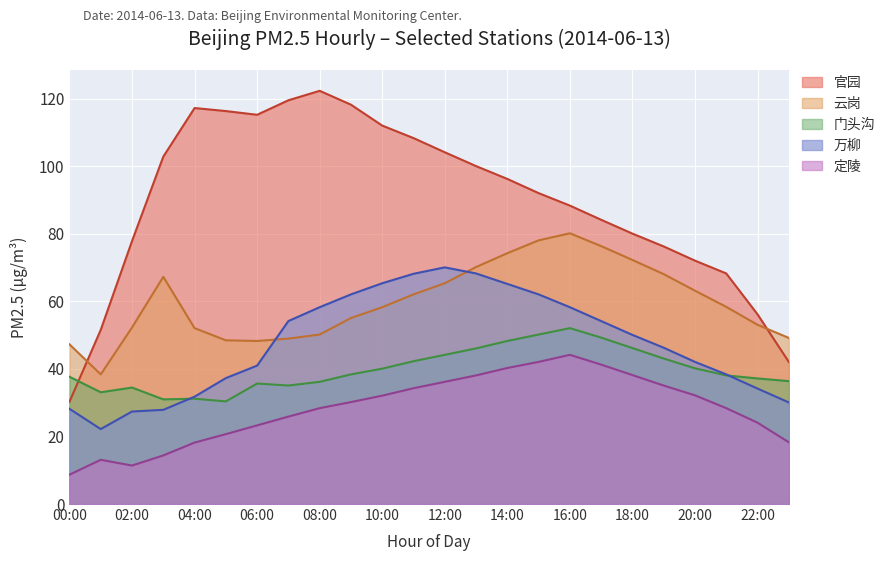

Is it true that 官园 equals 84.2 at 17?

True